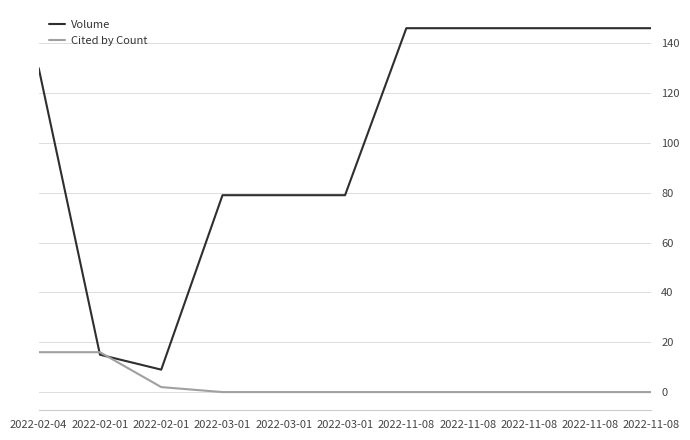

True or false: Volume has a value of 127 at 2022-03-01.

False